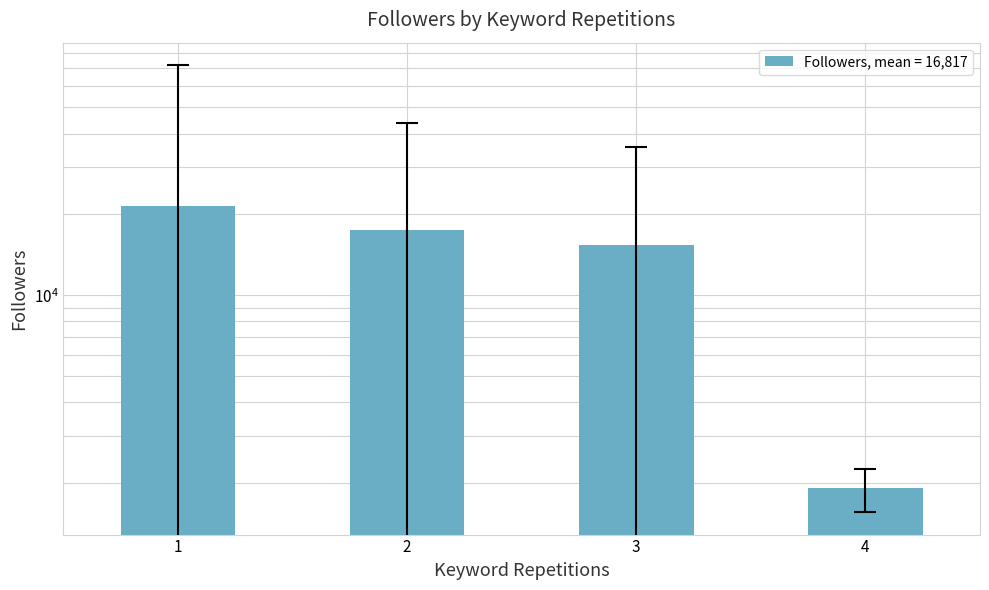

Which has a higher value, 3 or 2?

2